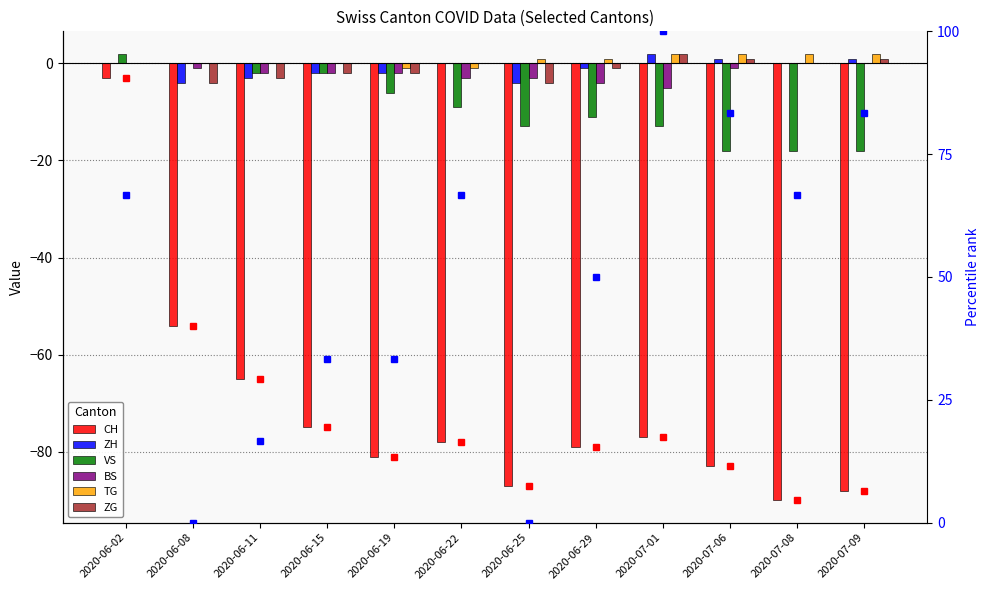

How many groups of bars are there?

12